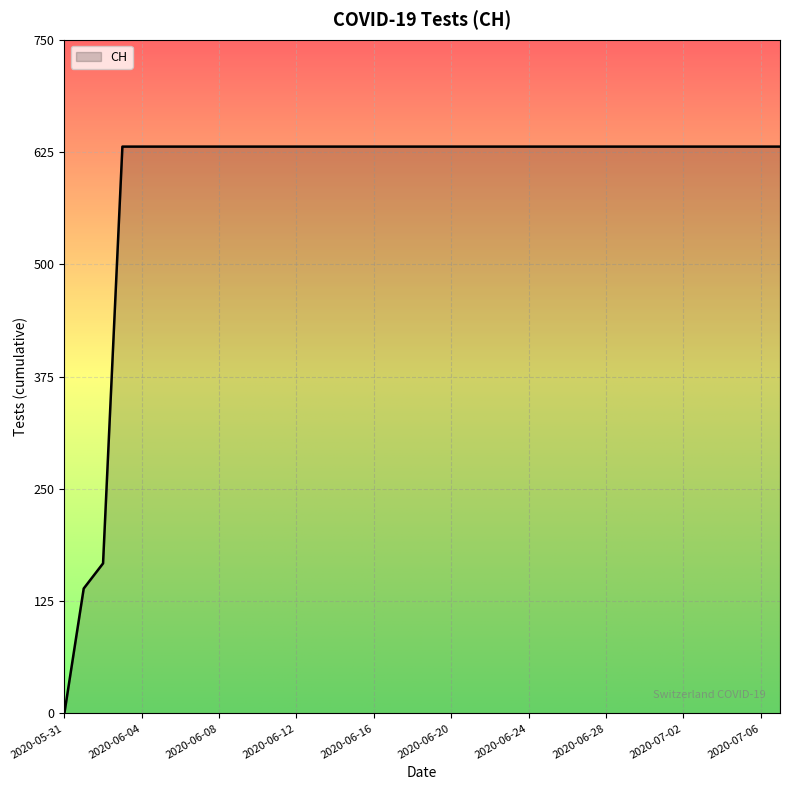

What is the greatest value displayed?

631